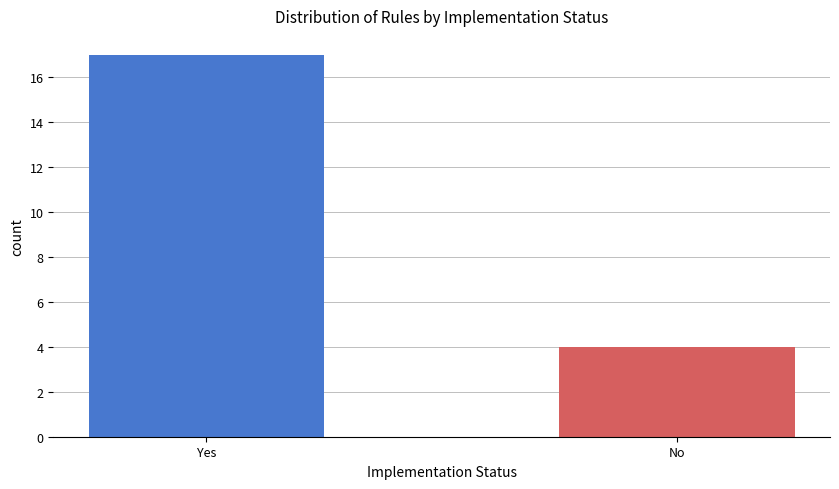

True or false: the data shows 4 at No.

True